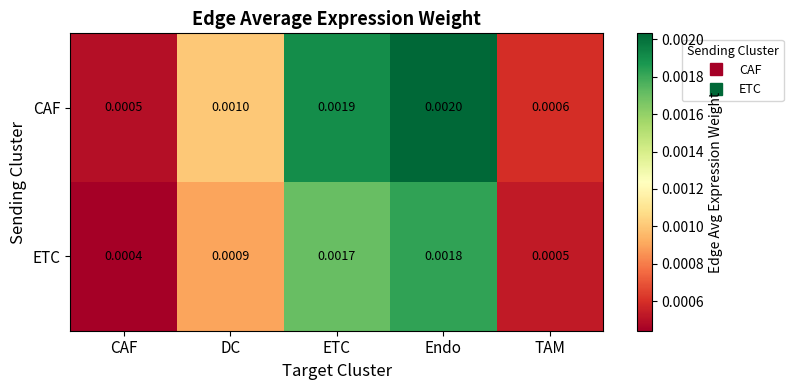

Which series has the largest total across all categories?

CAF